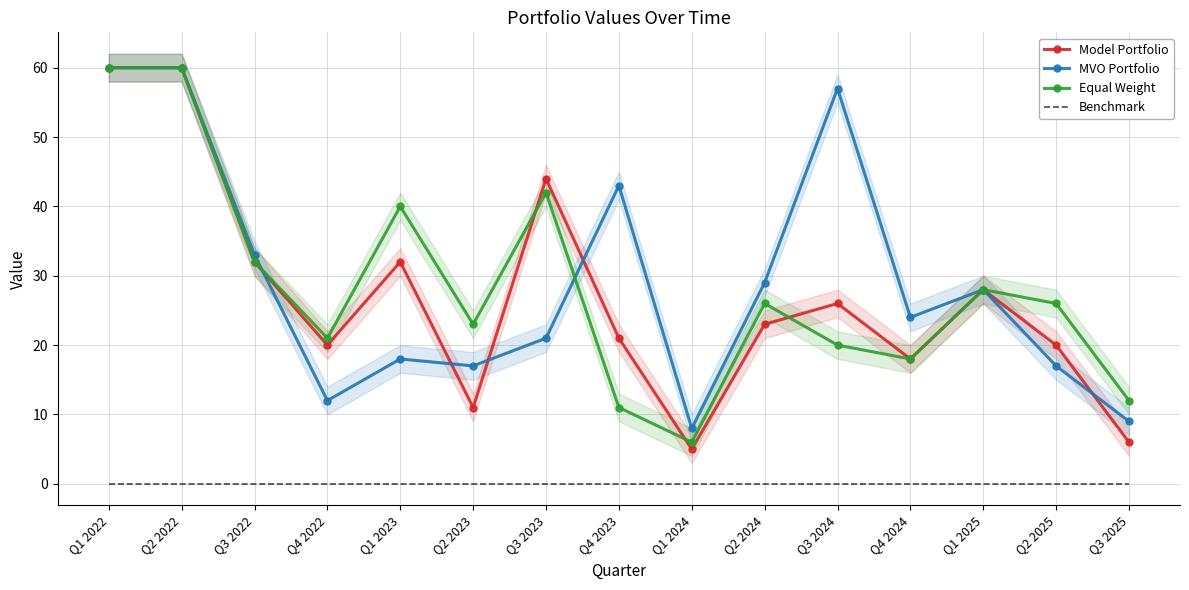

How many times do Model Portfolio and MVO Portfolio cross each other?

5